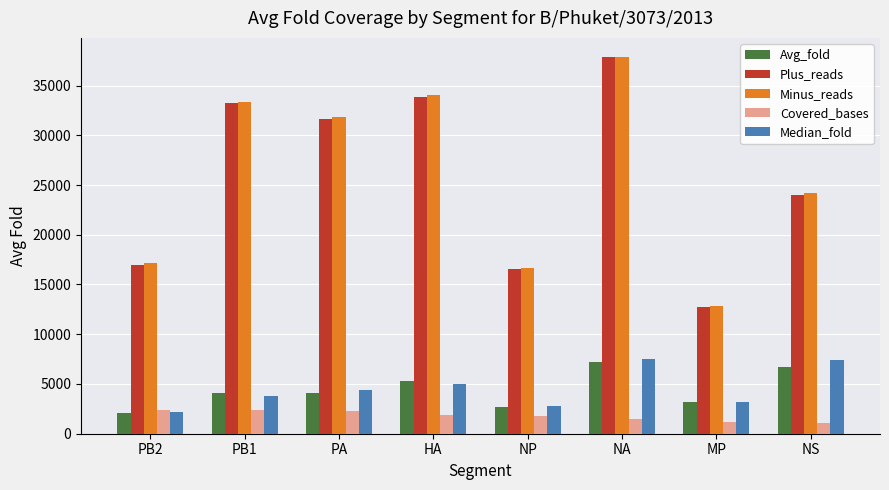

The Minus_reads series shows 24210.0 at NS. True or false?

True